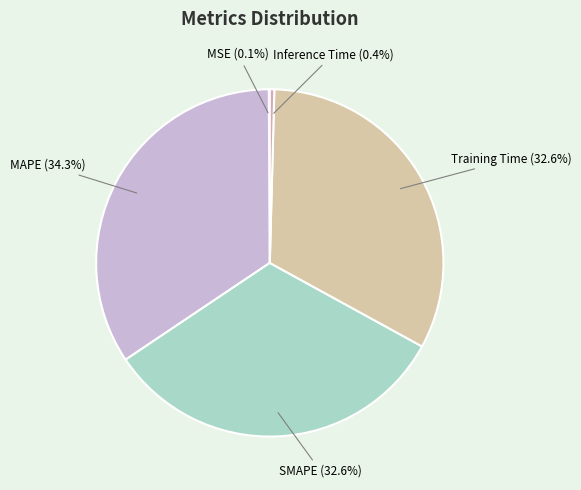

To the nearest percent, what is the difference between the largest and smallest slice percentages?

34%